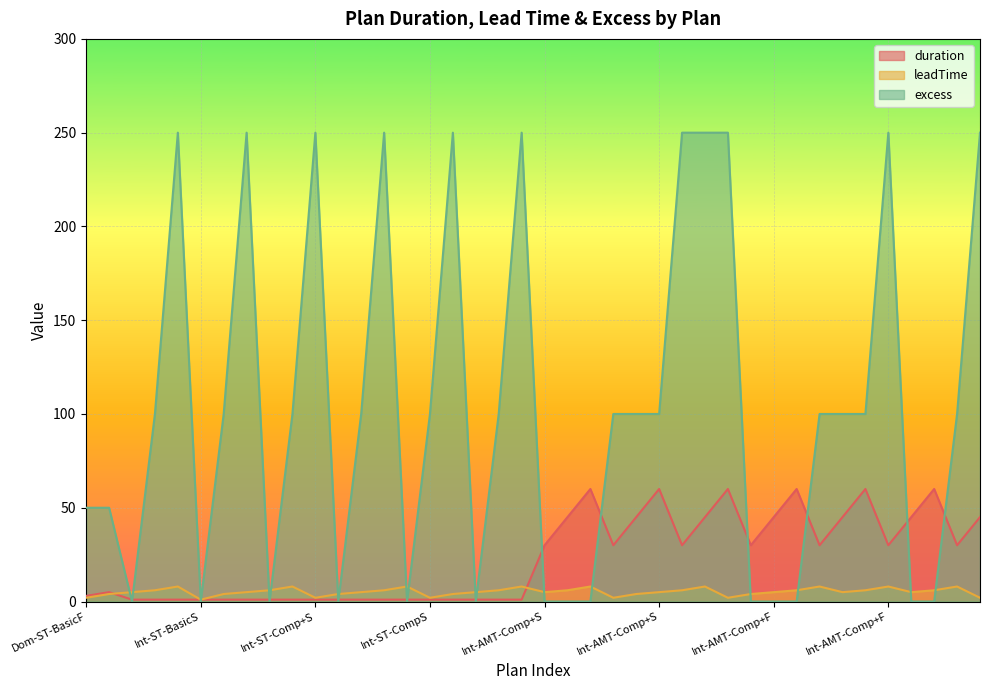

What is the difference between the highest and lowest values at Int-ST-CompF?

5